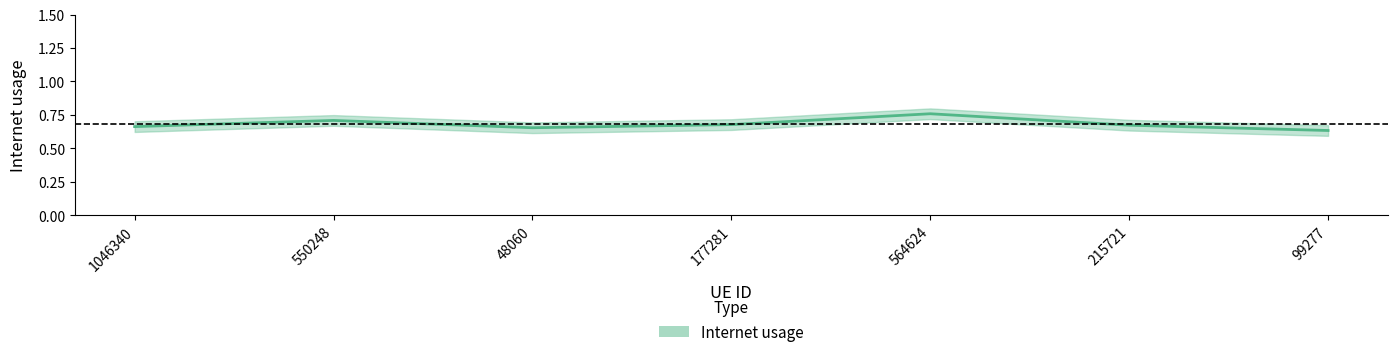

What is the difference between the second highest and minimum values?

0.1